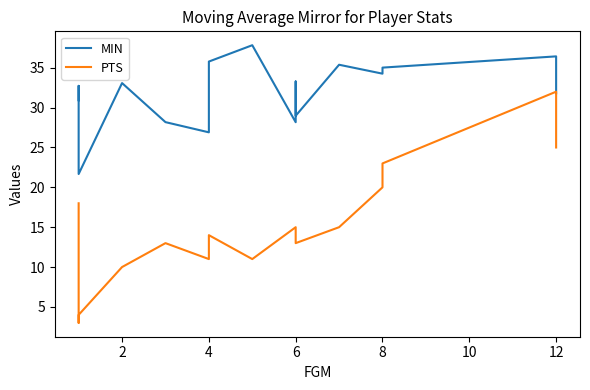

How many distinct data groups are displayed?

2